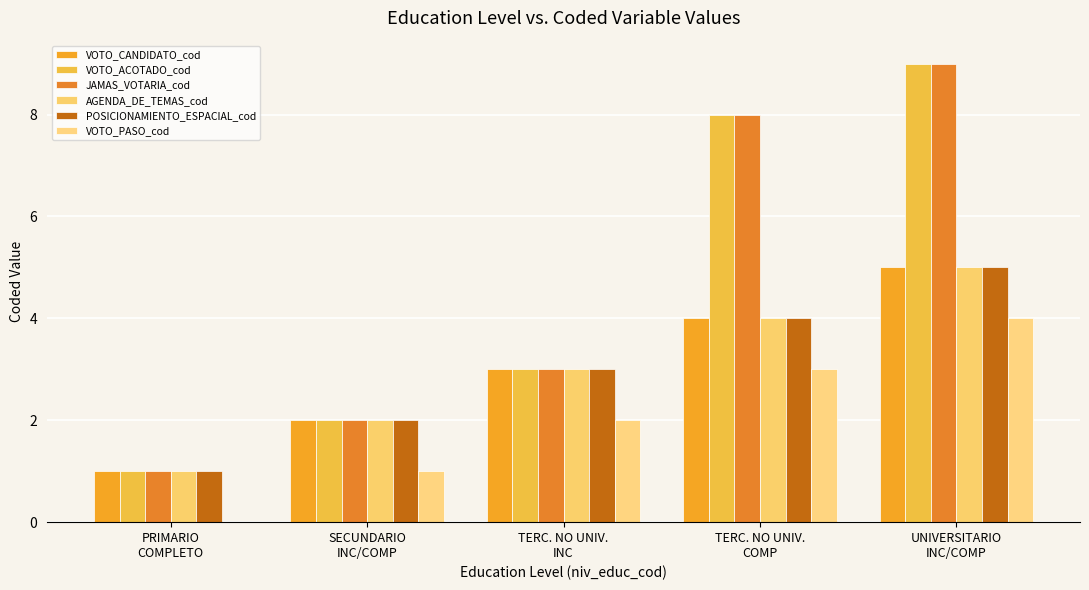

Which series has the largest range (max minus min)?

VOTO_ACOTADO_cod